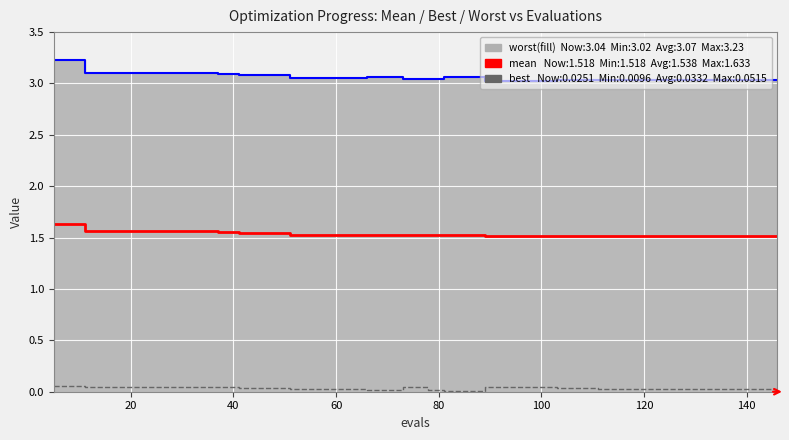

True or false: best and worst (line) cross at least once.

False